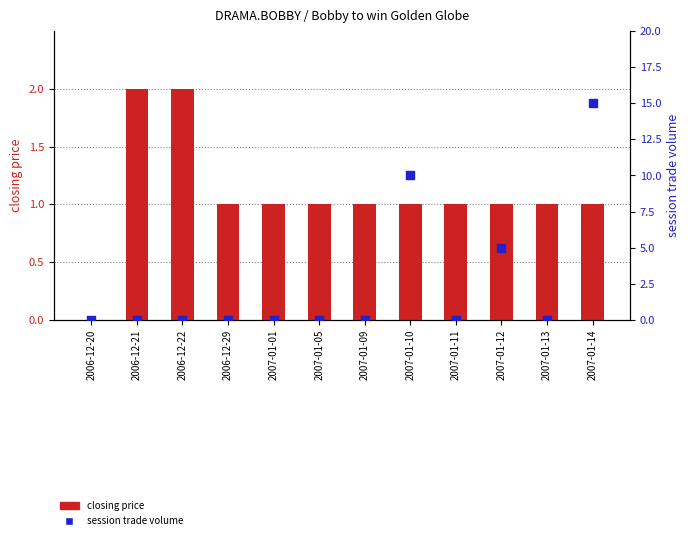

Which series has the largest total across all categories?

session trade volume